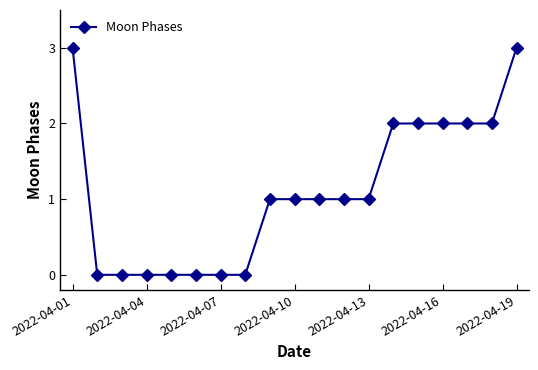

What is the value of the 19th point from the left?

3